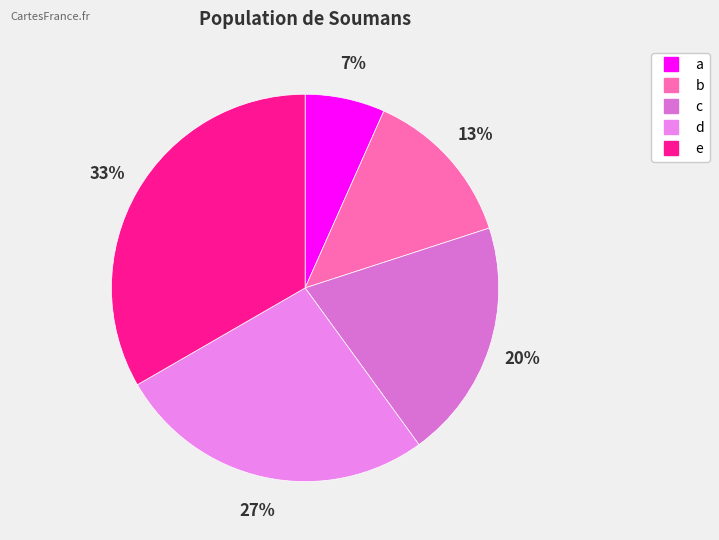

To the nearest percent, what percentage of the pie is e?

33%